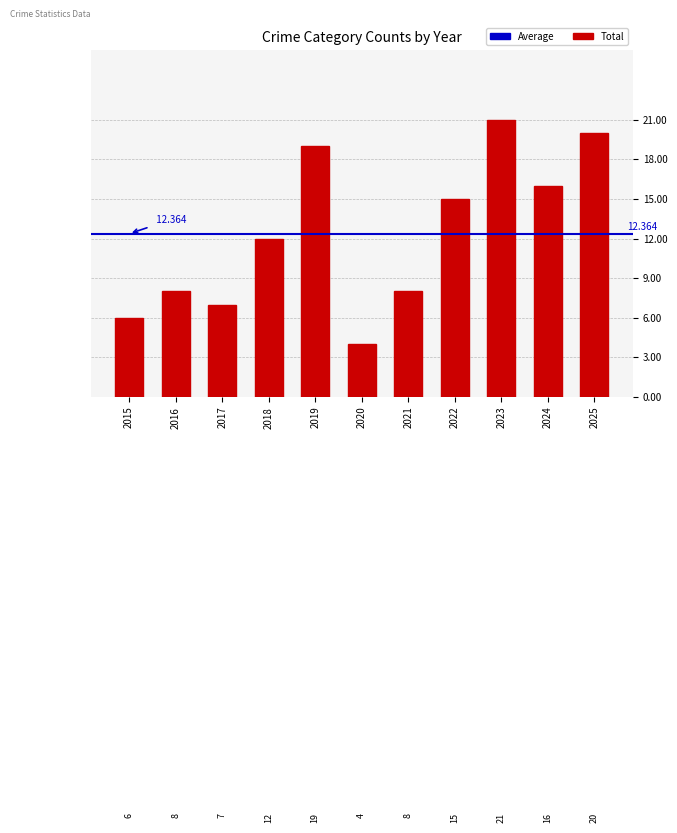

At which category does the chart reach its minimum across all series?

2020